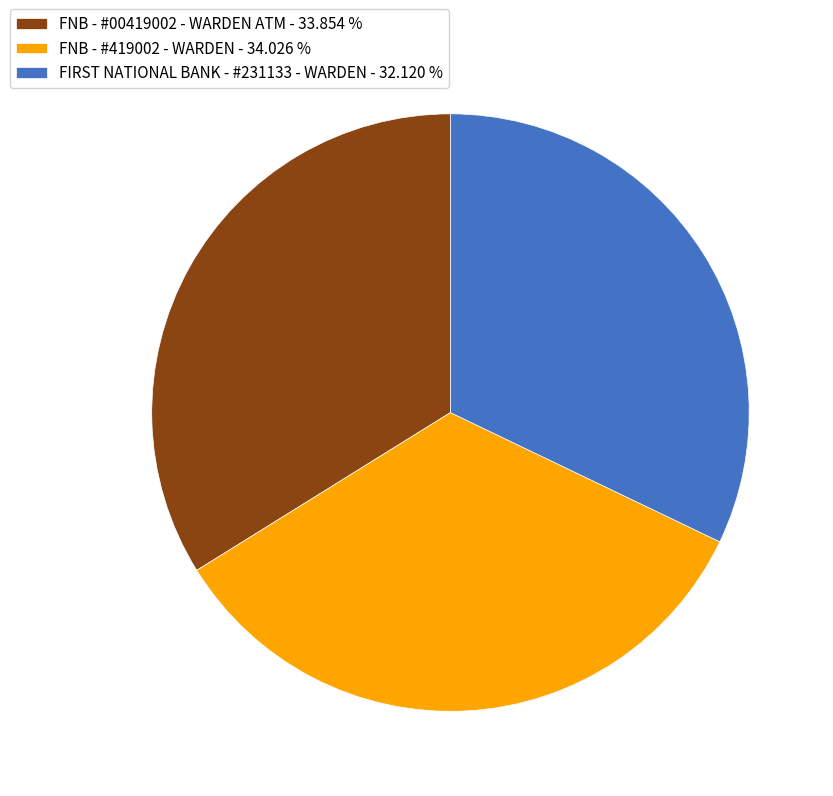

The FNB - #00419002 - WARDEN ATM slice represents 34% of the pie. True or false?

True